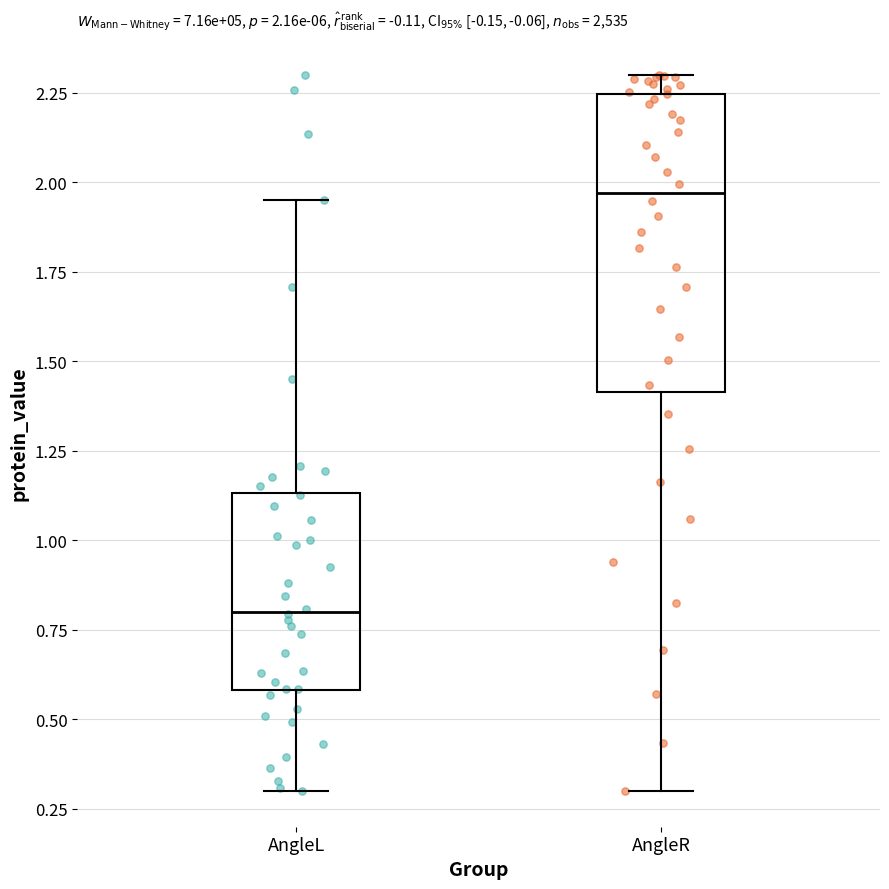

Comparing the boxes themselves (not the whiskers), which one is the tallest?

AngleR